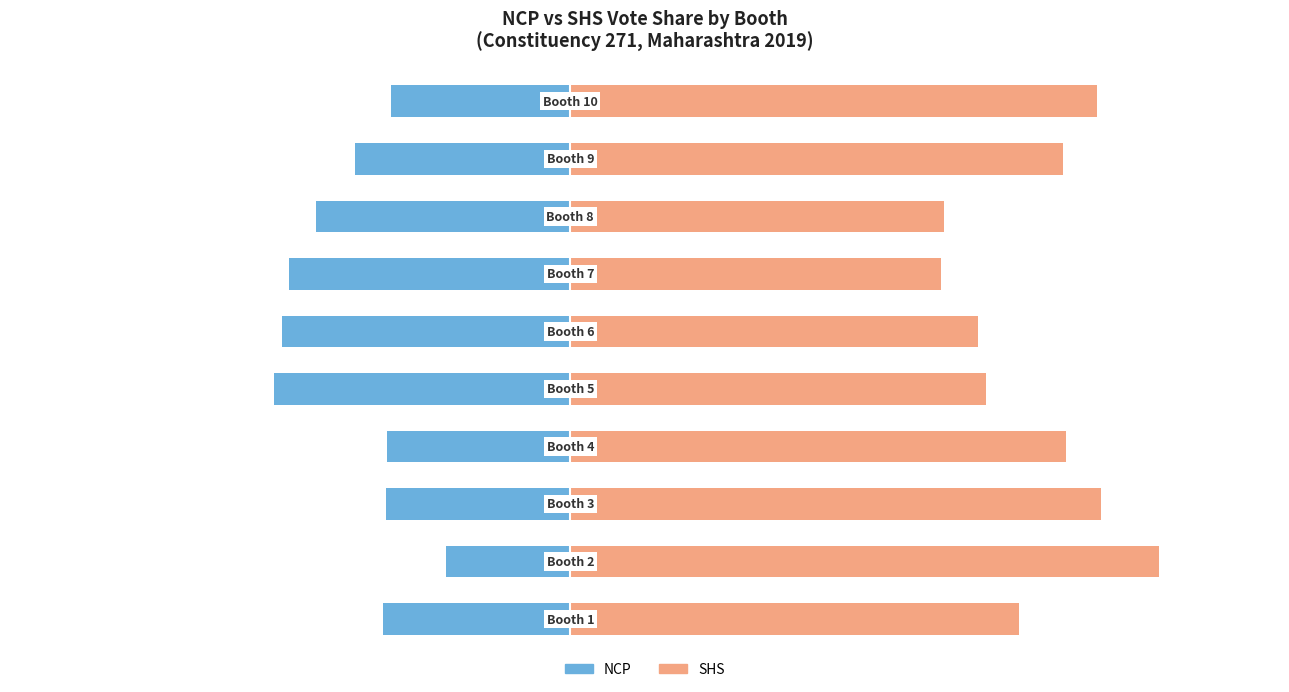

Is it true that NCP equals -38.6 at 5?

True